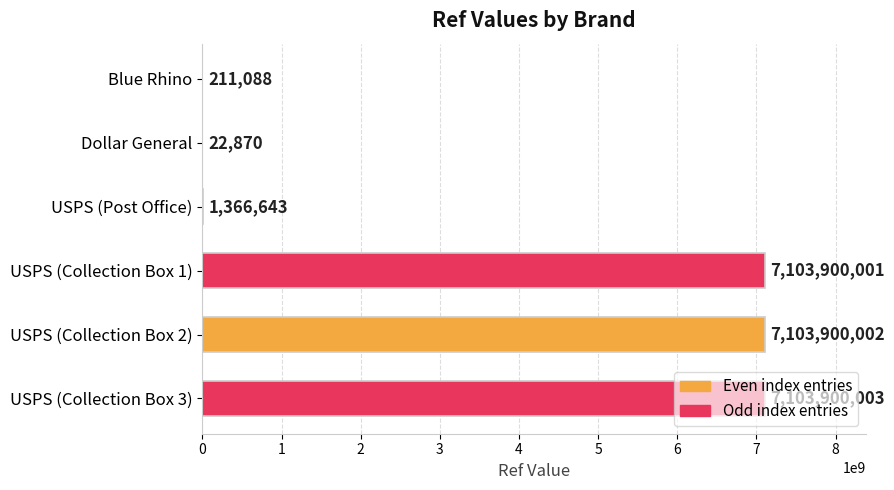

The value at USPS (Collection Box 3) is 7103900003. True or false?

True